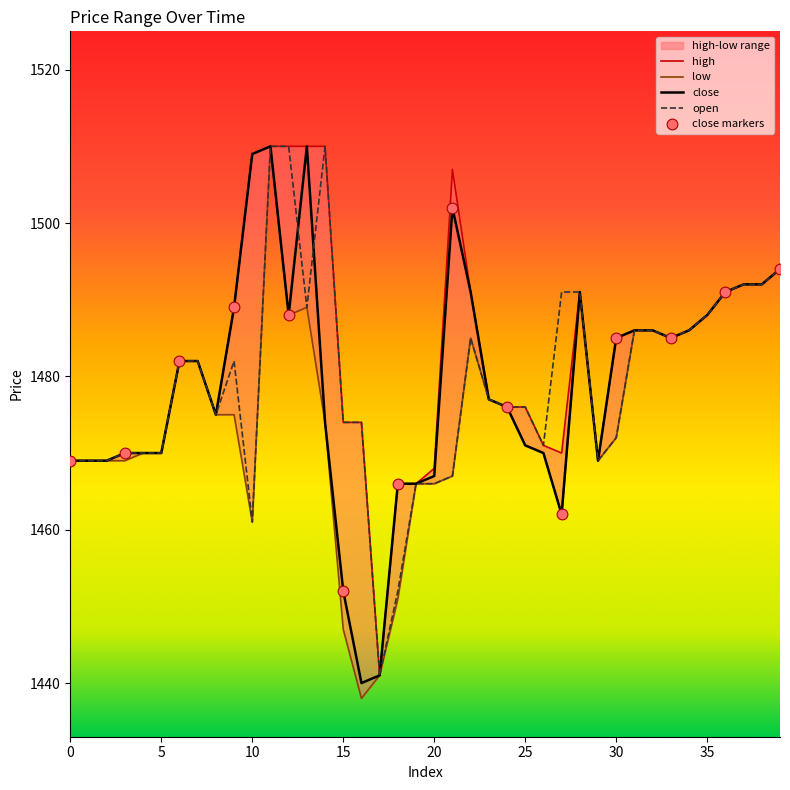

Which series contains the highest Y value?

close